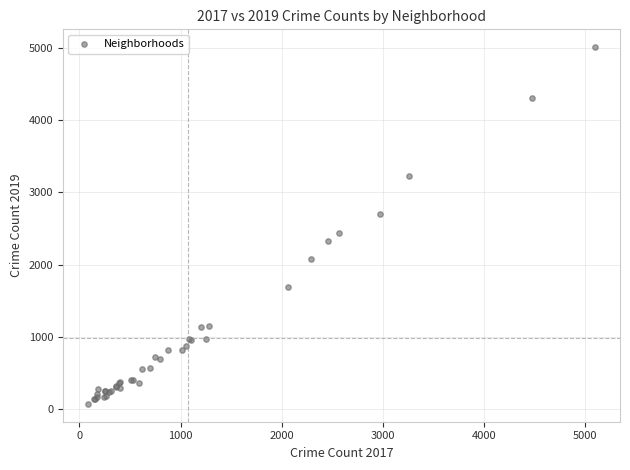

What Y value in the scatter plot is closest to 2542?

2441